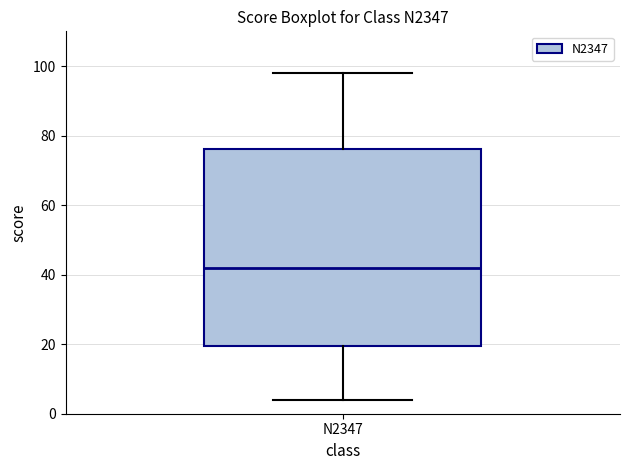

Transcribe this box plot: give where the median line is, the range the box spans, and where the two whiskers end, as read against the y-axis. The values are not printed on the chart, so give them approximately, as read against the axis.

median 42, box 20 to 76, whiskers 4 to 98